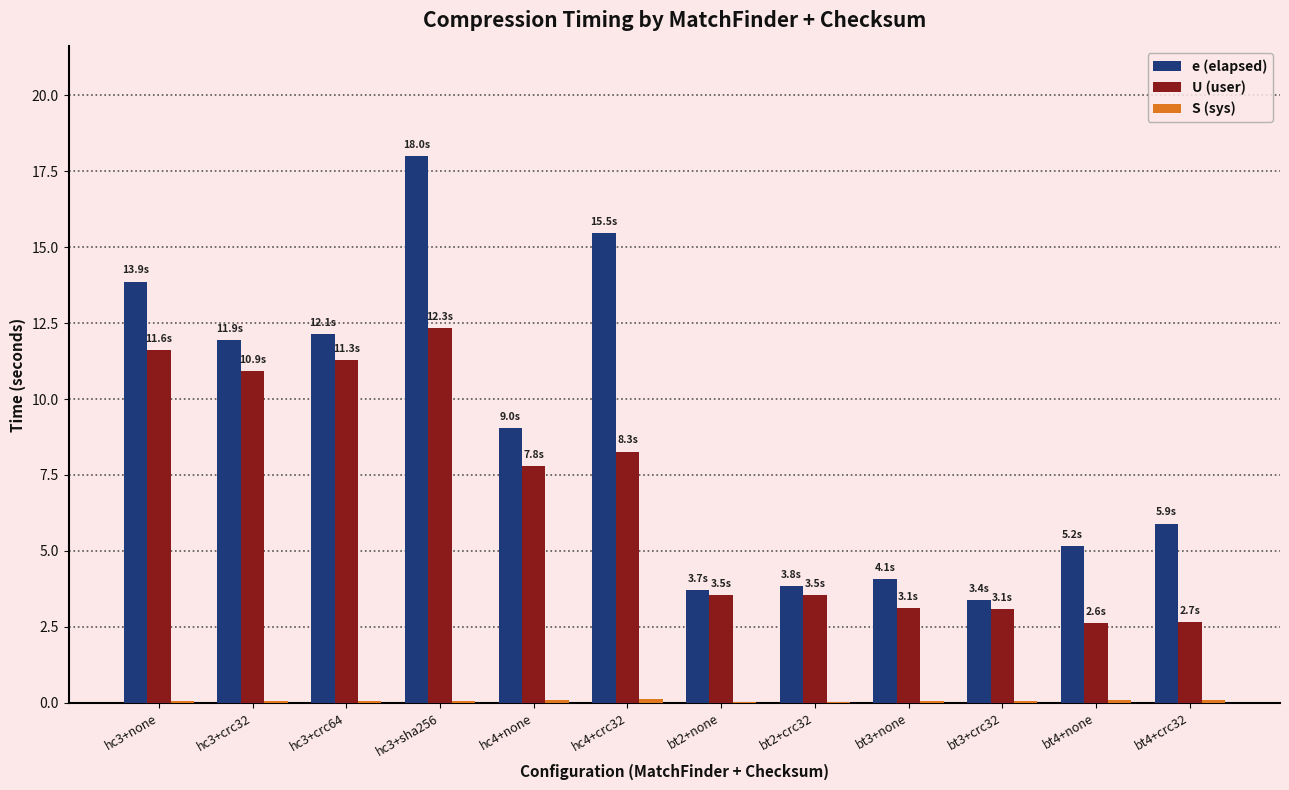

Which series has the largest range (max minus min)?

e (elapsed)